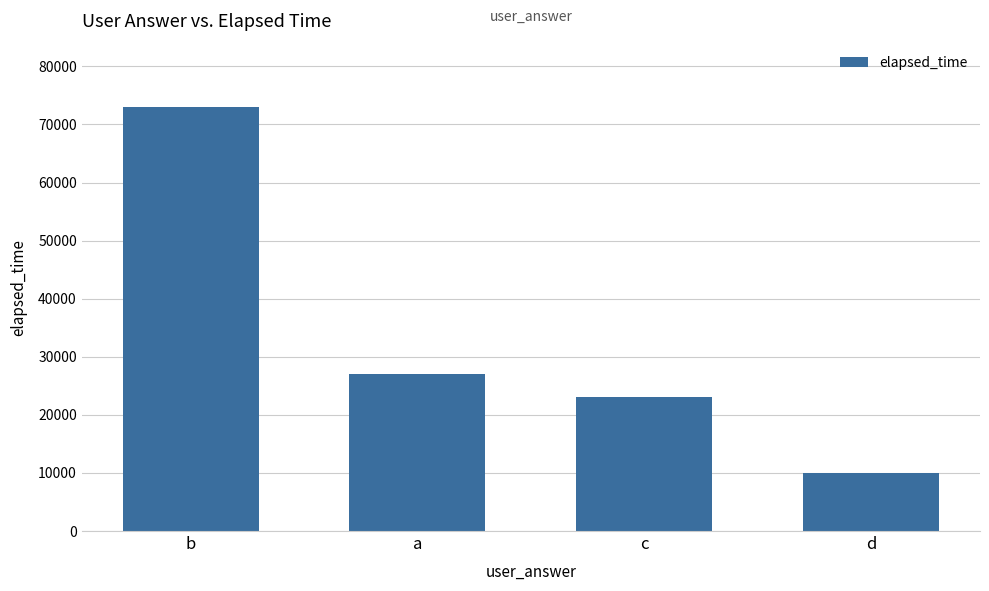

How many data points are less than 27000?

2